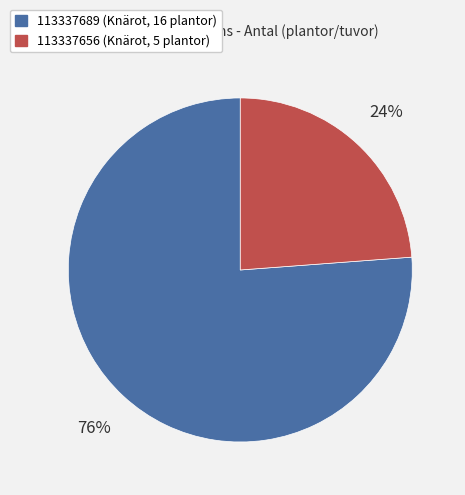

Do 113337689 and 113337656 together represent more than half of the pie?

Yes